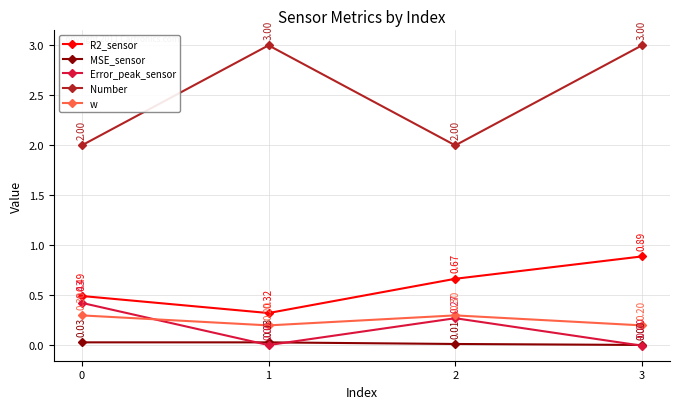

Which series has the widest spread of values?

Number